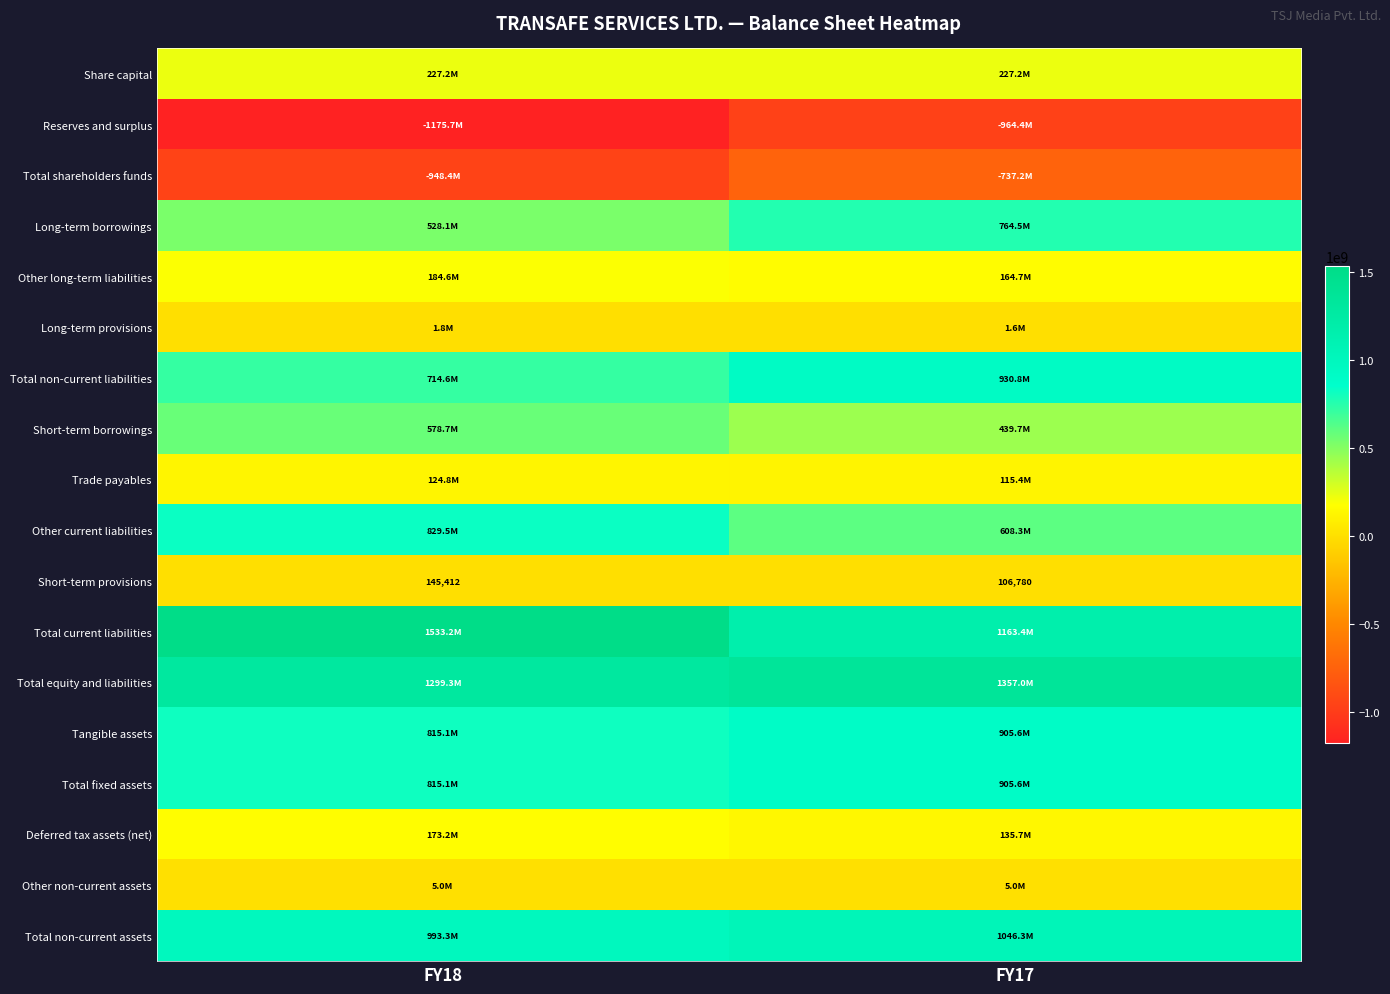

True or false: Trade payables has a value of 211770388 at FY18.

False